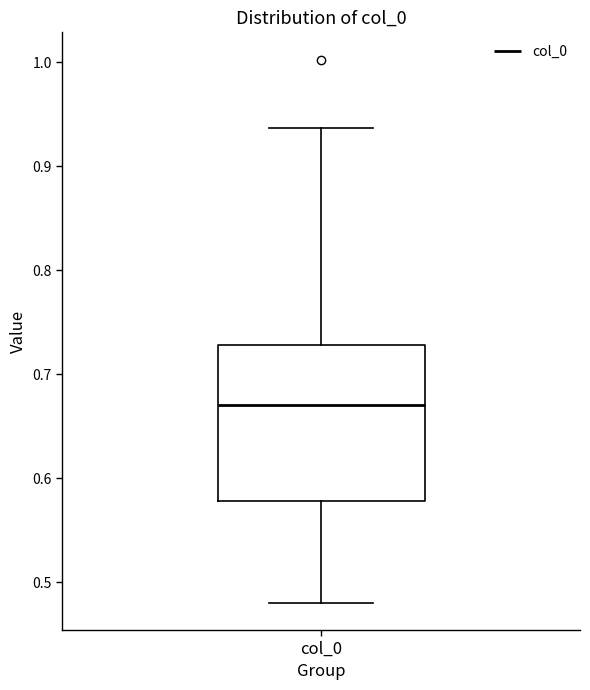

Transcribe this box plot: give where the median line is, the range the box spans, and where the two whiskers end, as read against the y-axis. The values are not printed on the chart, so give them approximately, as read against the axis.

median 0.67, box 0.58 to 0.73, whiskers 0.48 to 0.94